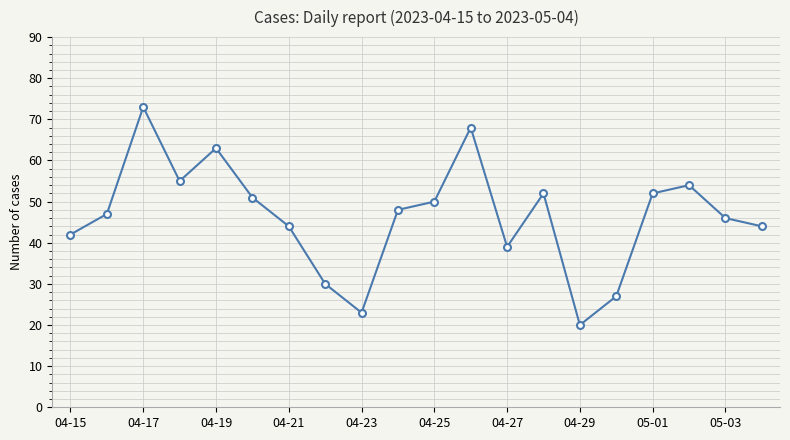

How many interior local peaks (higher than both neighbors) does the data have?

5